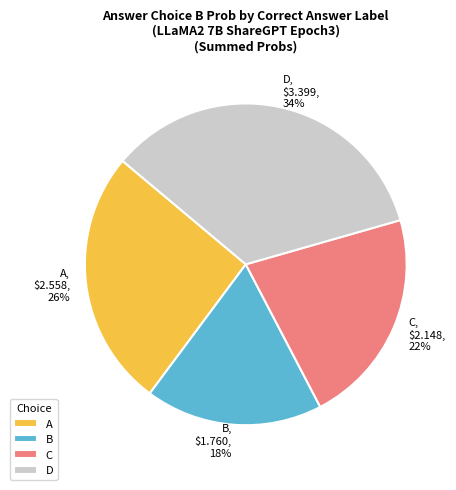

To the nearest percent, what is the average slice percentage?

25%